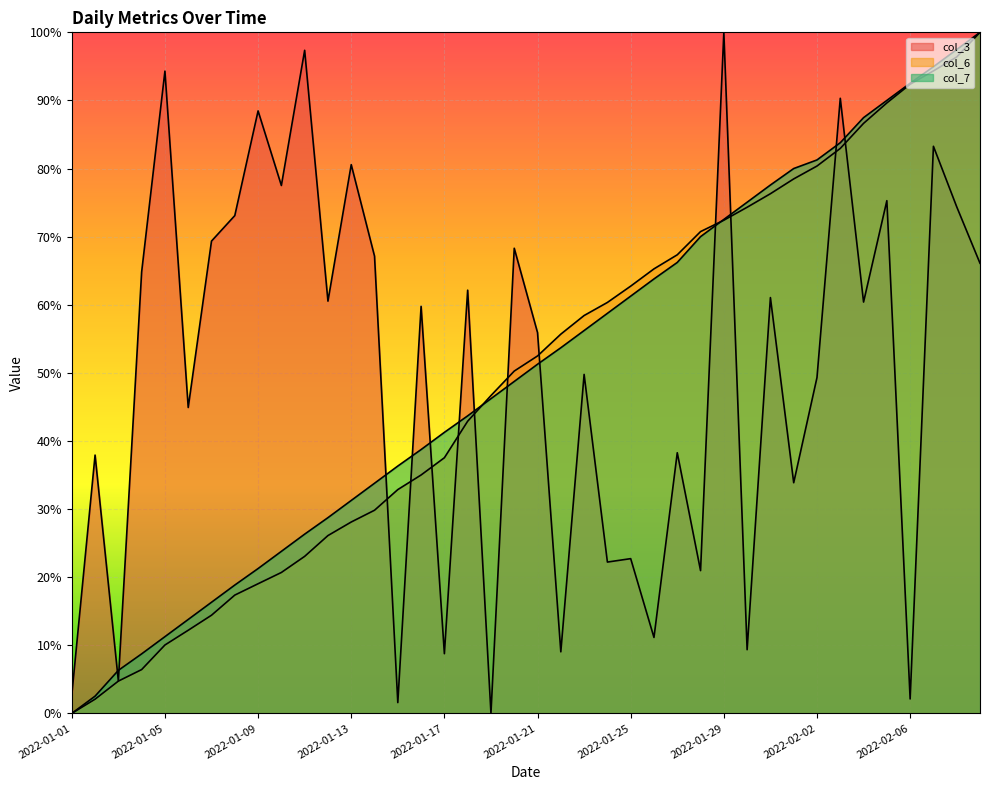

The value of col_7 at 2022-01-29 is 72.5. True or false?

True